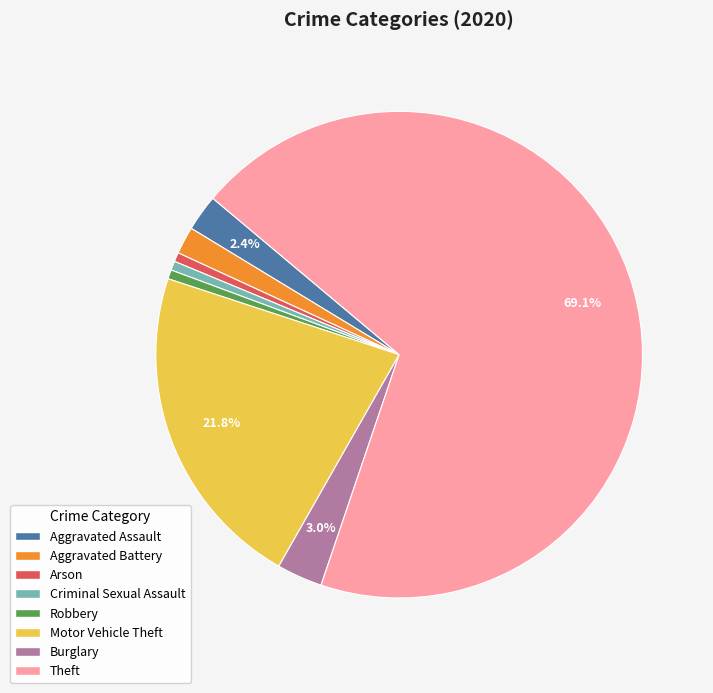

Approximately how many times larger is the value at Aggravated Assault compared to Arson?

4.0